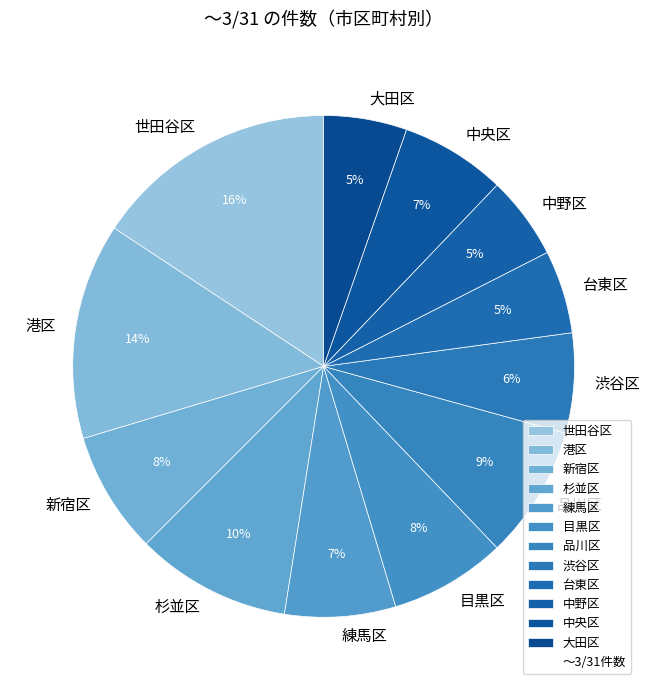

To the nearest percent, what portion does 杉並区 represent?

10%